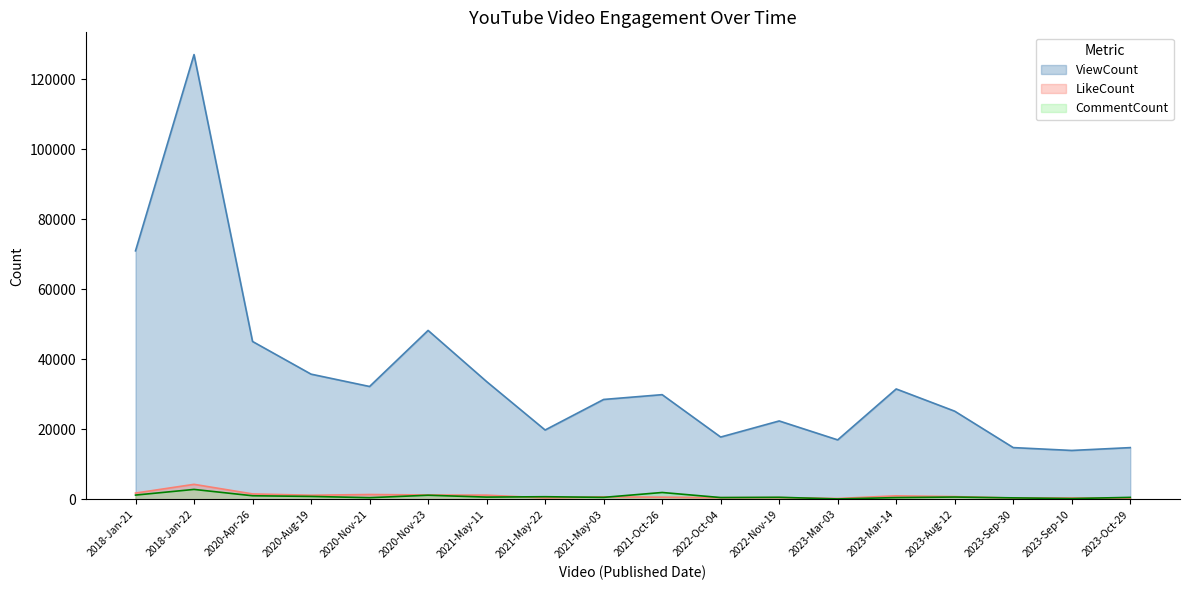

Is the value of ViewCount at 2020-Nov-23 greater than the value of LikeCount at 2023-Oct-29?

Yes